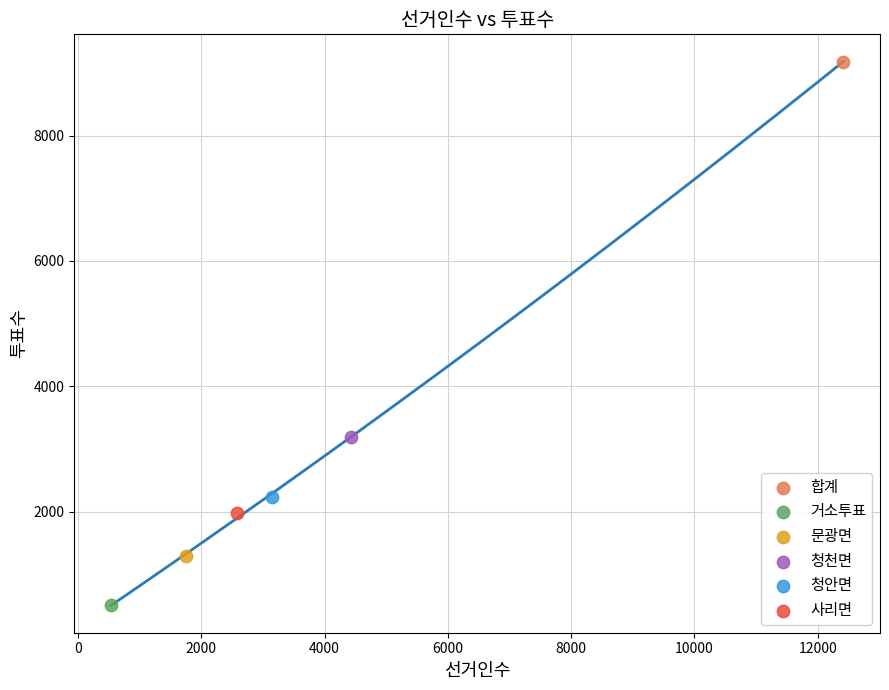

Which series contains the highest Y value?

합계